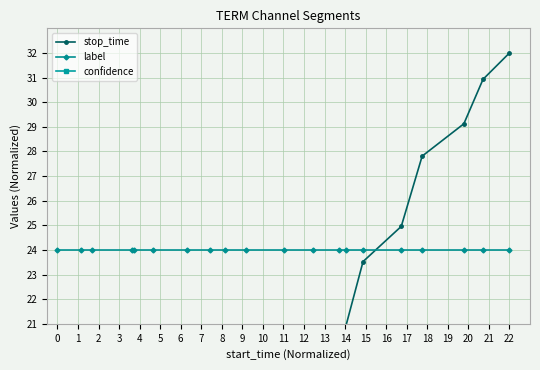

Which series has the largest range (max minus min)?

stop_time